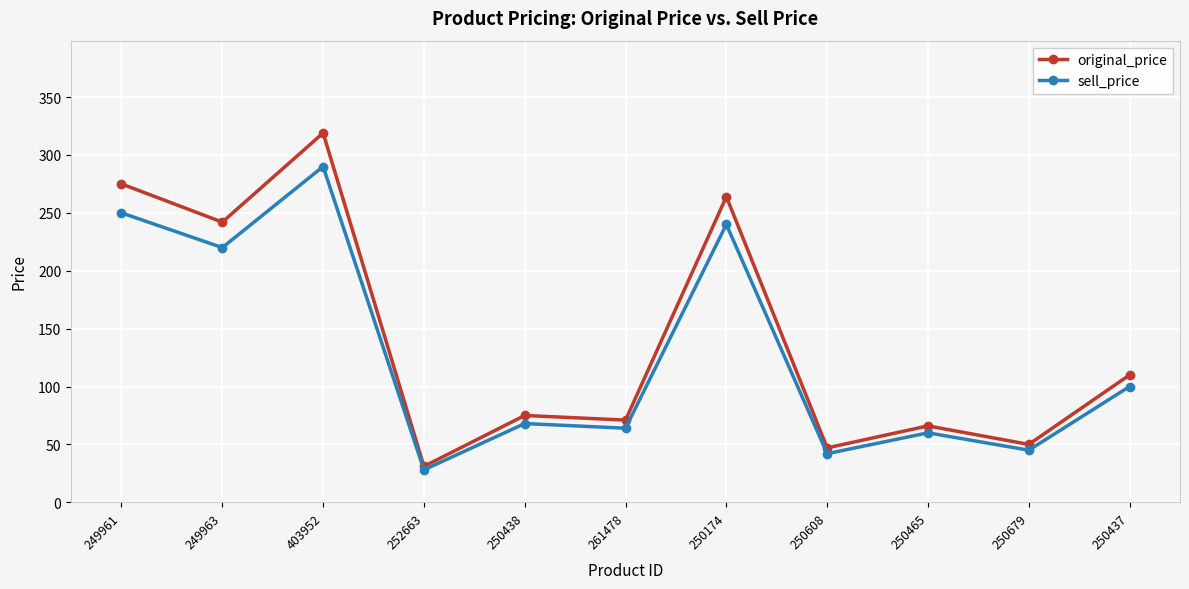

What is the total value across all series at 250438?

143